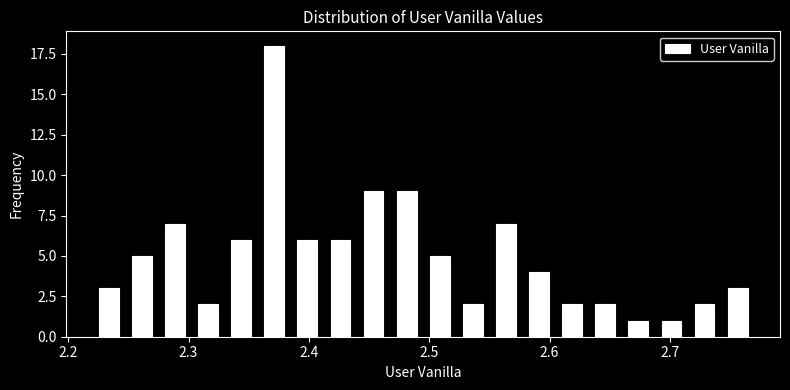

Read against the x-axis, roughly where is the centre of the tallest bar?

2.37